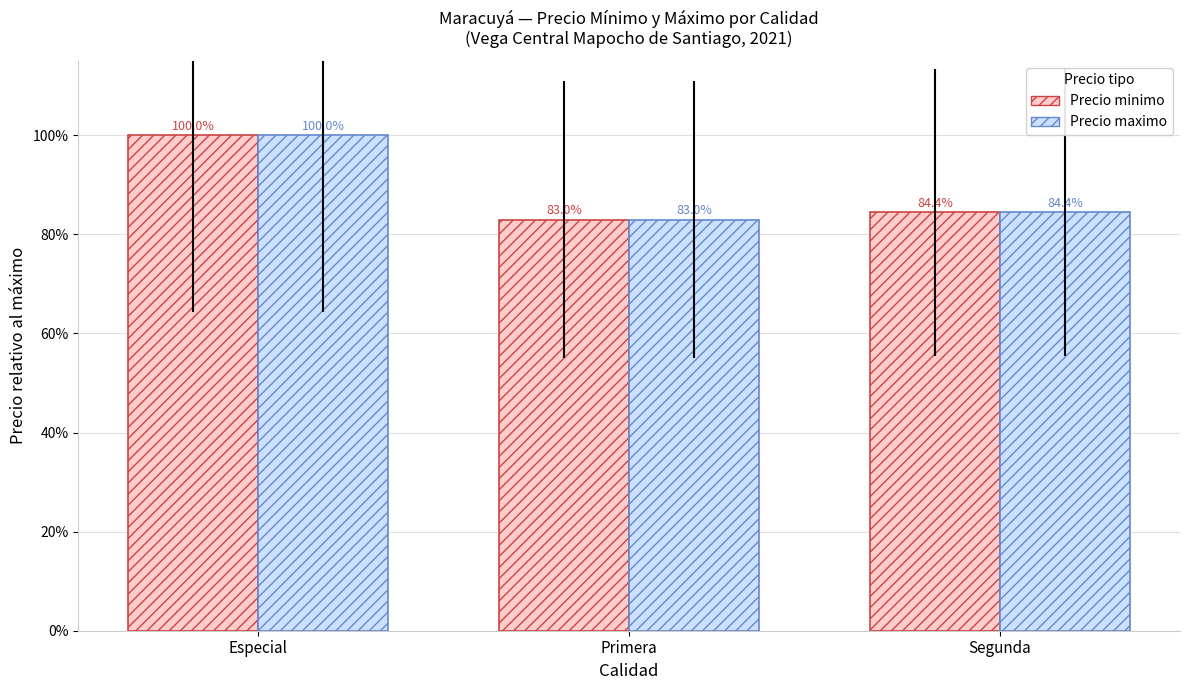

What position from the left is Especial?

1